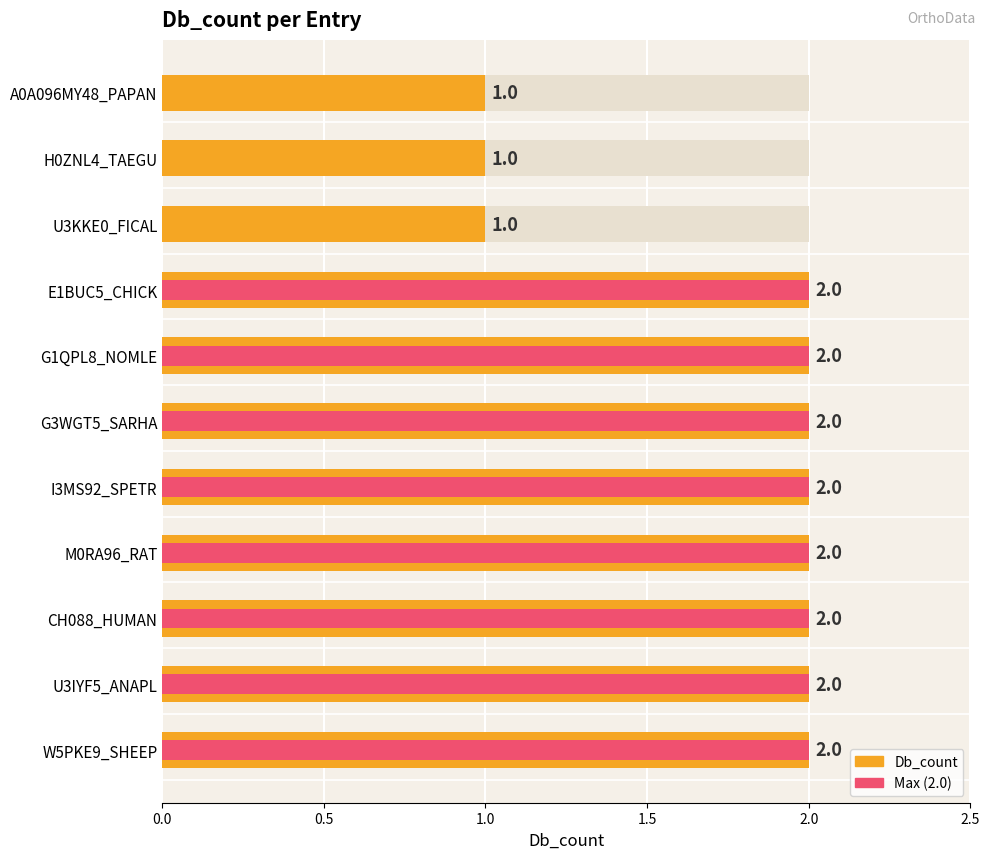

List the series in order of their peak value, lowest first.

Db_count, Max (2.0)